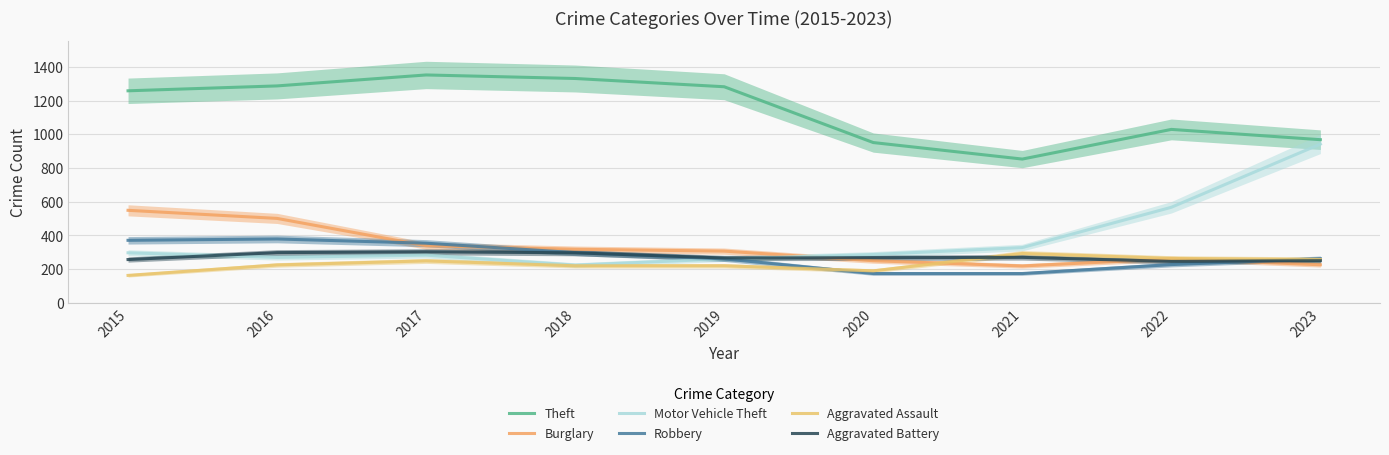

What is the difference between the Burglary values at 2016 and 2020?

251